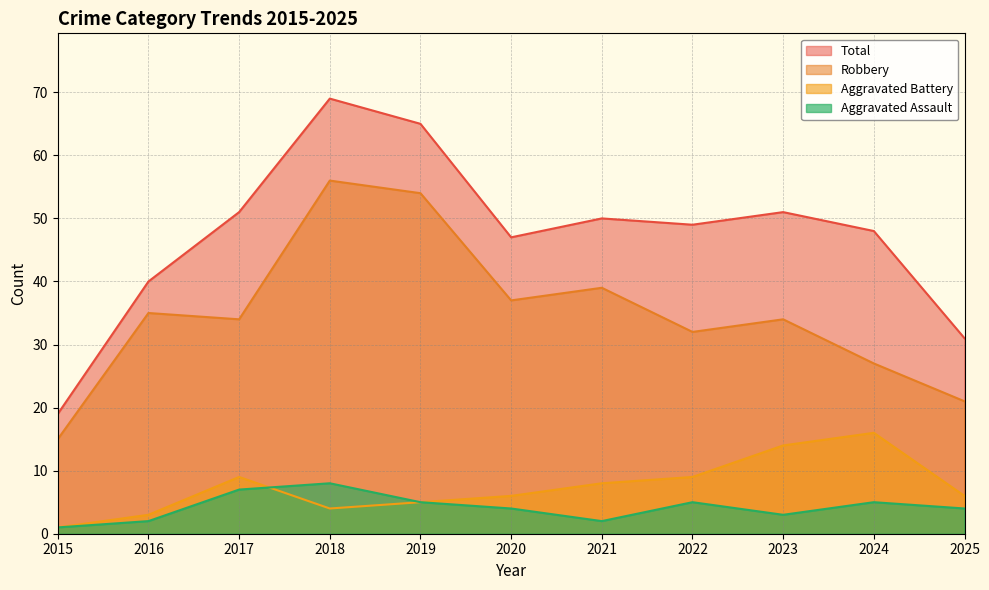

The Aggravated Assault series shows 5 at 2022. True or false?

True